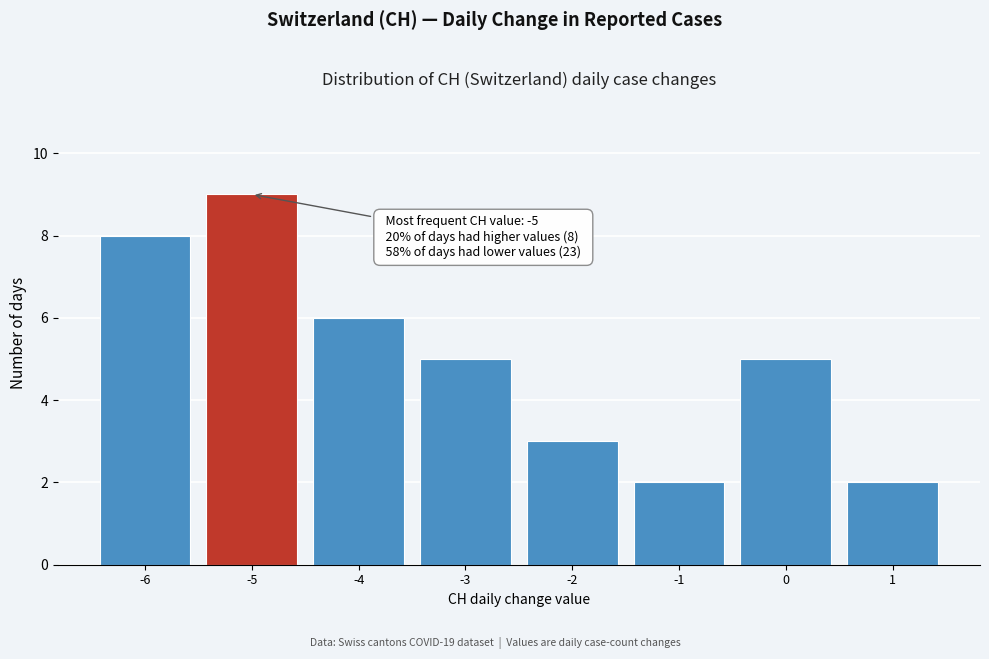

Over which range of the x-axis is the bar tallest?

-5.5 to -4.5